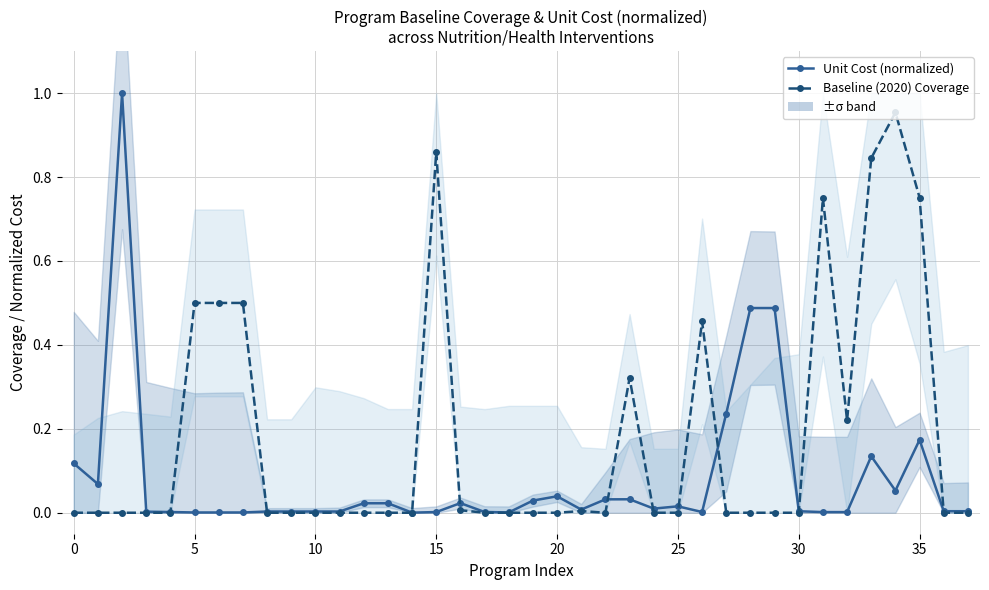

The Unit Cost (normalized) series shows 0.0 at 13. True or false?

False